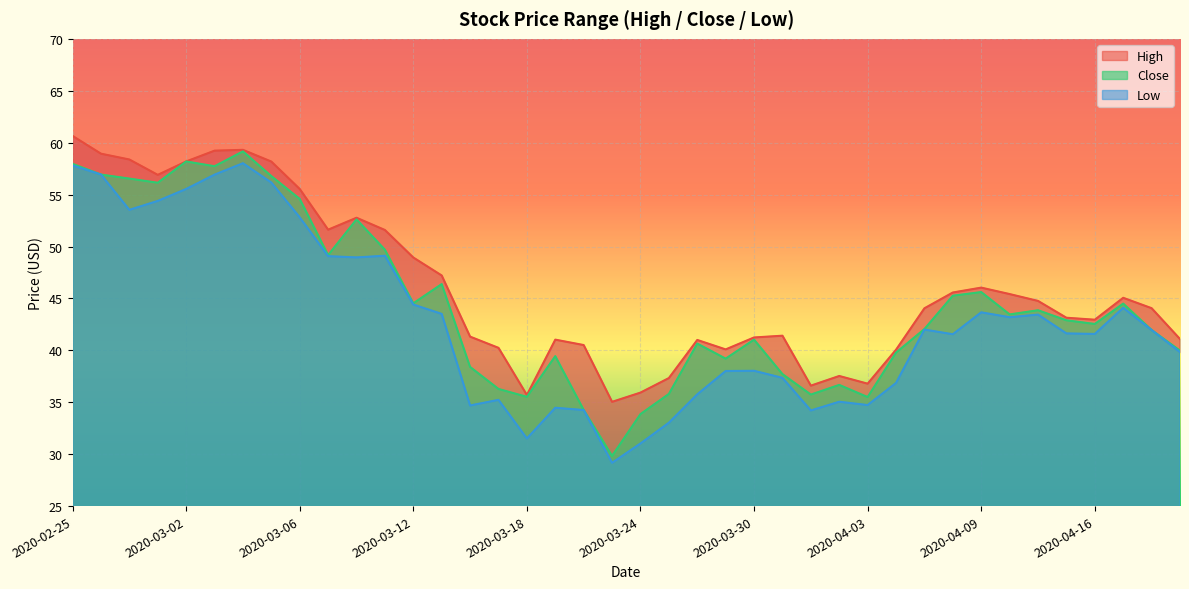

What is the difference between the maximum and second lowest values in the High series?

25.0